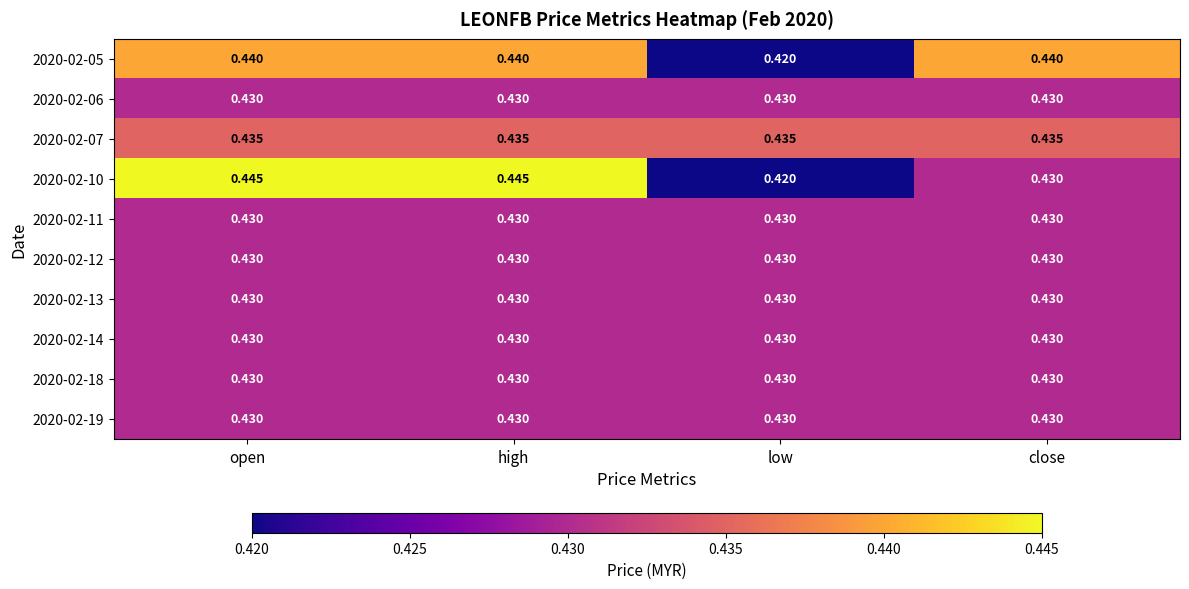

Where is 2020-02-10 nearest to the value 0?

low